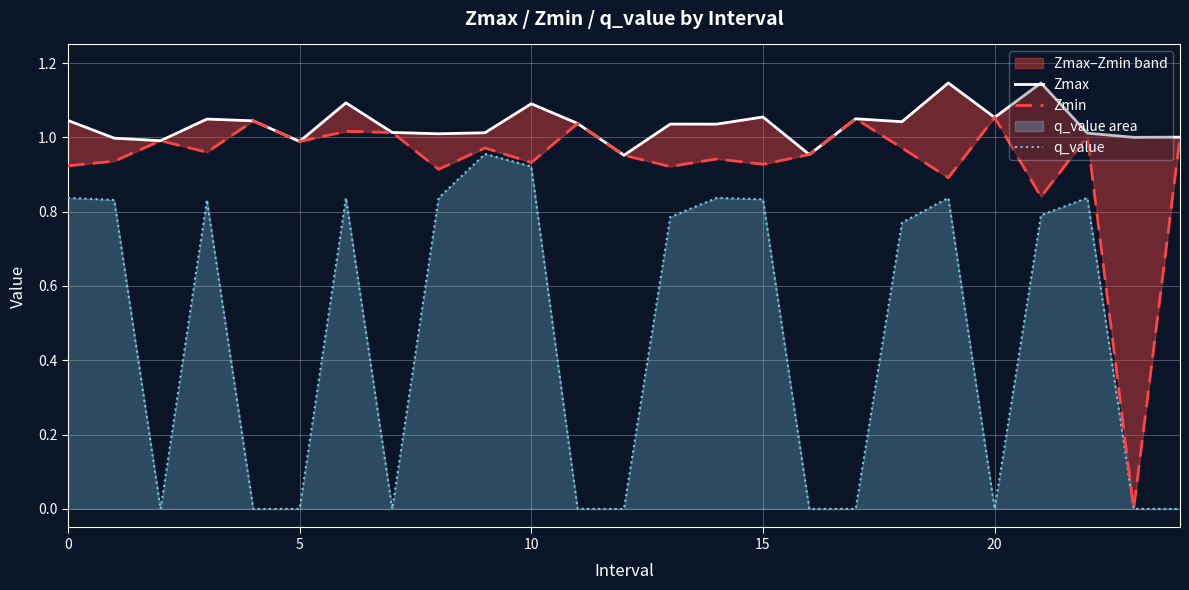

Which series changed the most between 6 and 9?

q_value